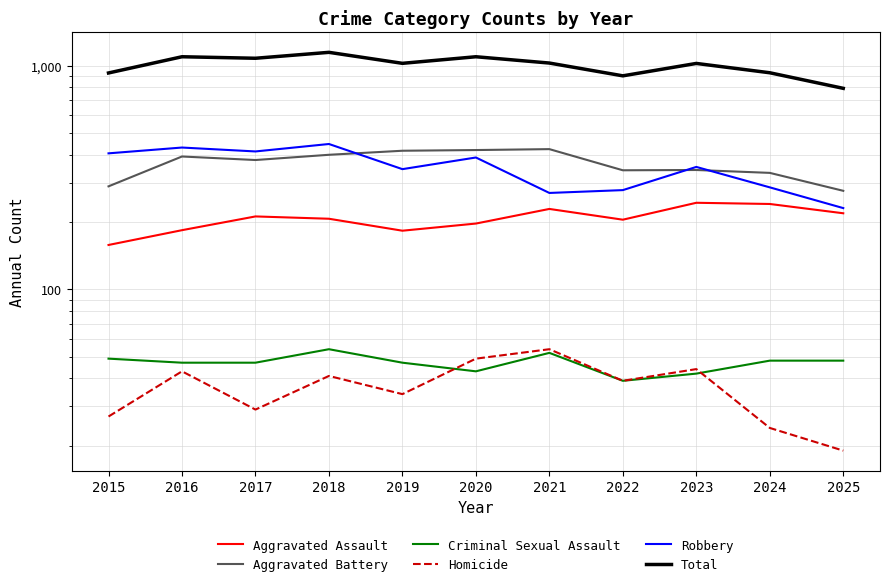

What is the spread (max minus min) of values at 2018?

1108